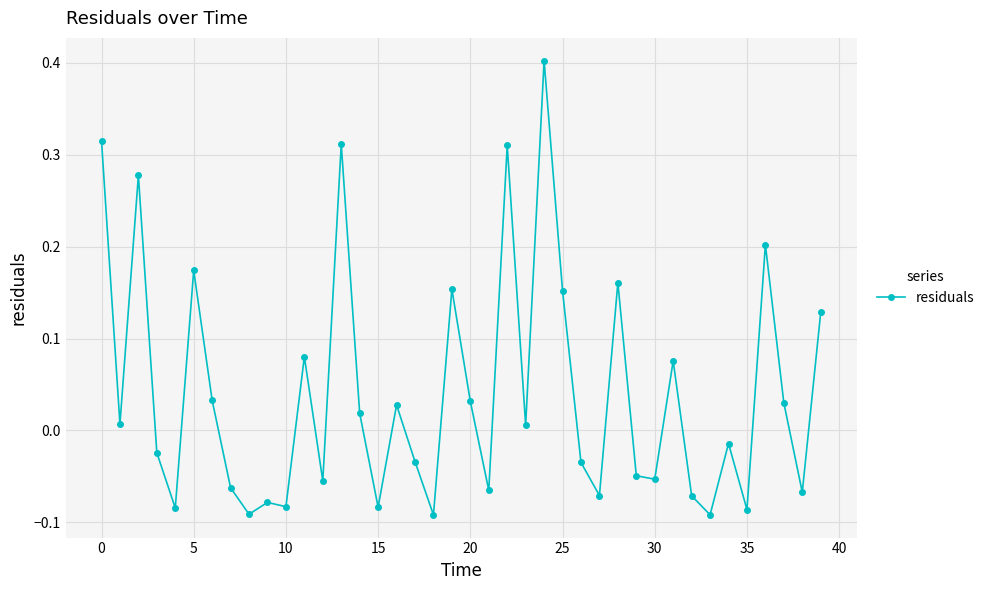

Count the number of data series in this chart.

1